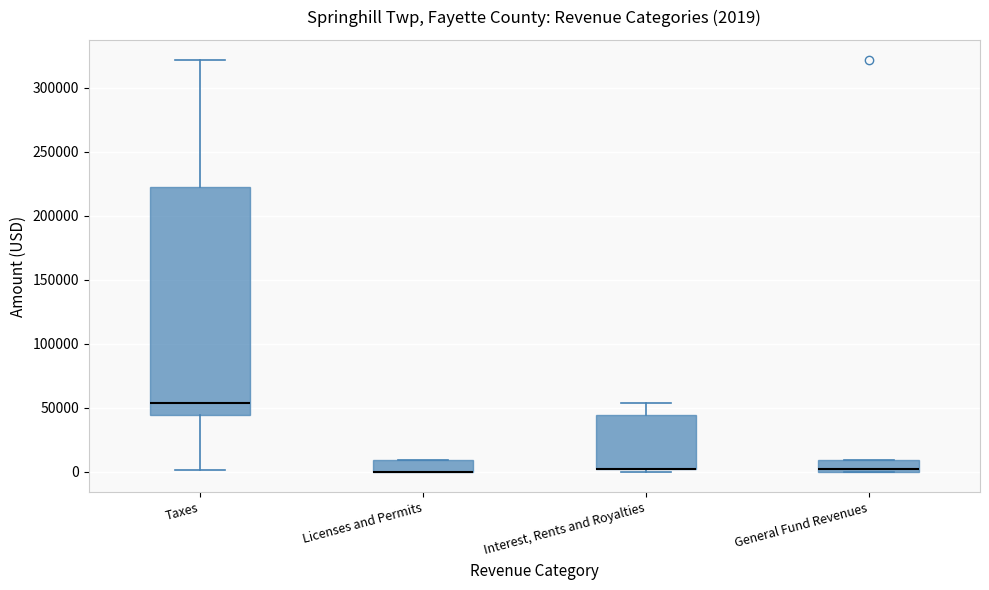

Comparing the boxes themselves (not the whiskers), which one is the tallest?

Taxes